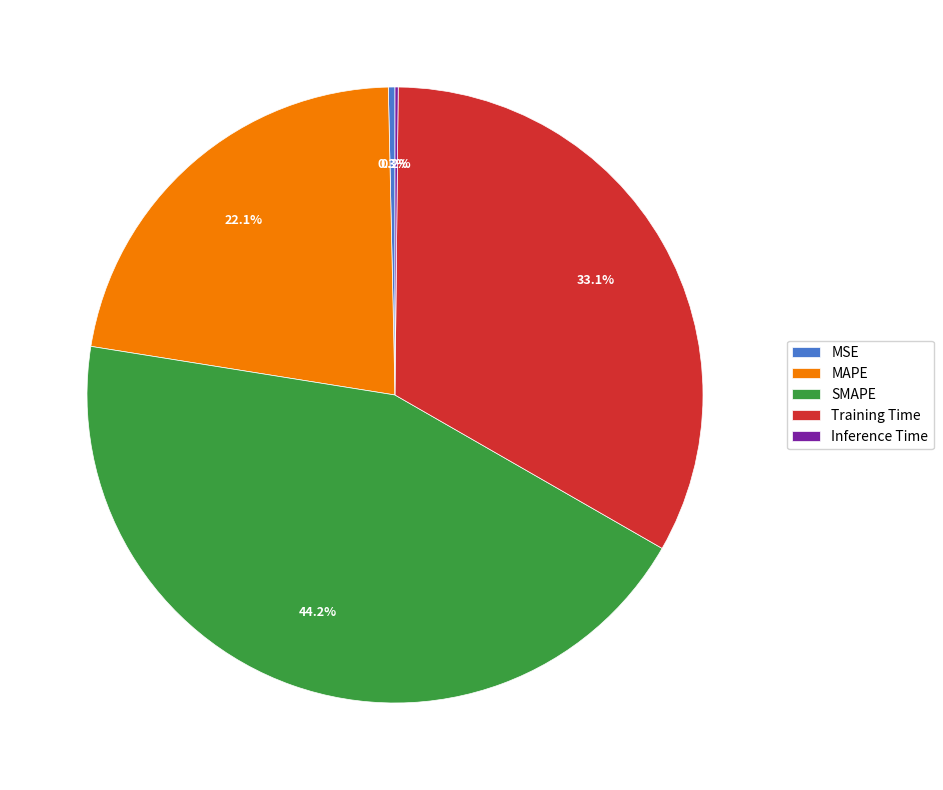

Does MSE account for over 50% of the chart?

No